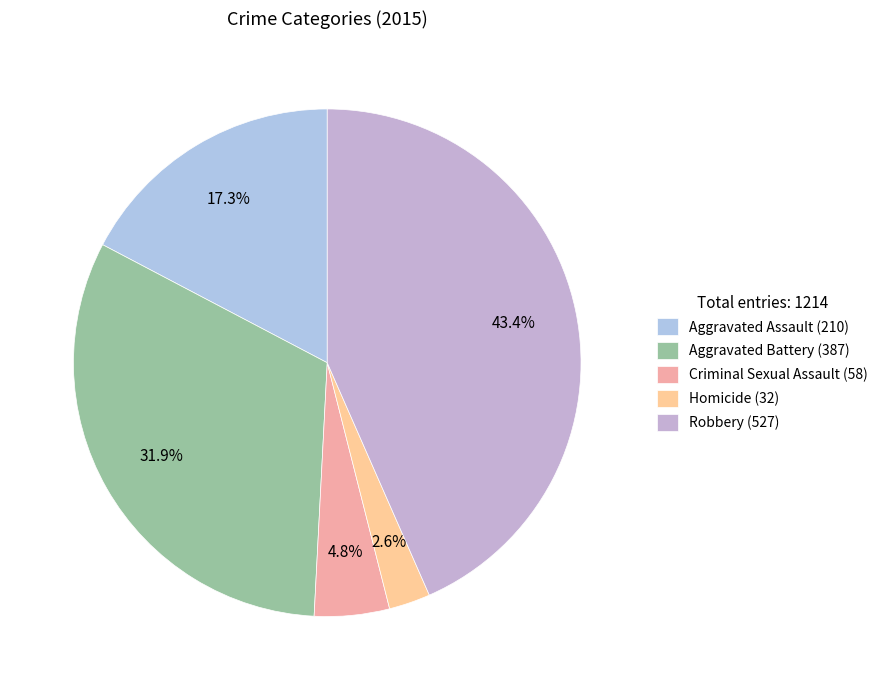

Rank the categories by value from lowest to highest.

Homicide, Criminal Sexual Assault, Aggravated Assault, Aggravated Battery, Robbery